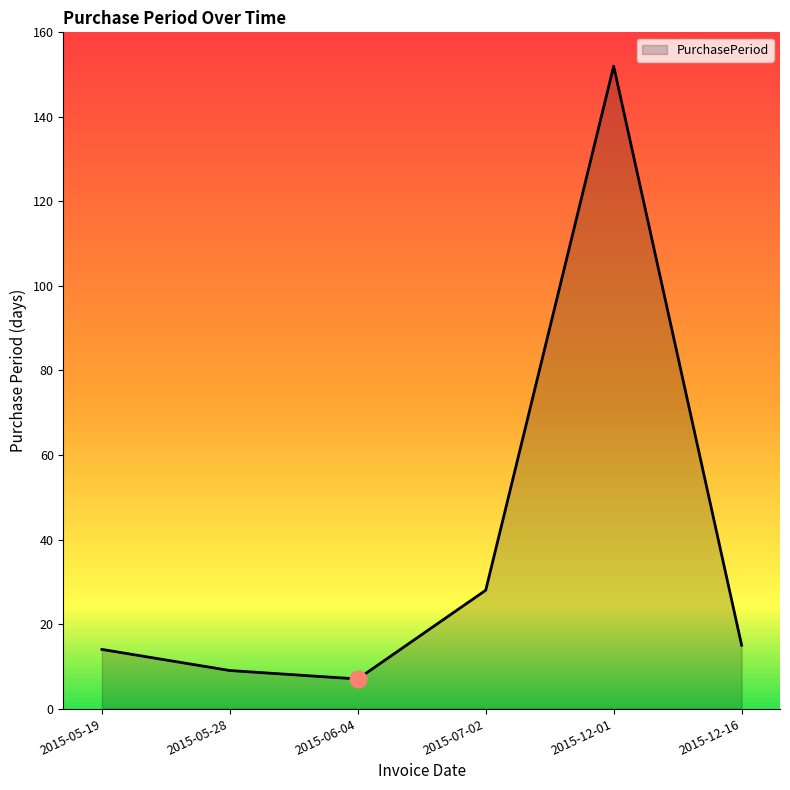

What is the sum of all values?

225